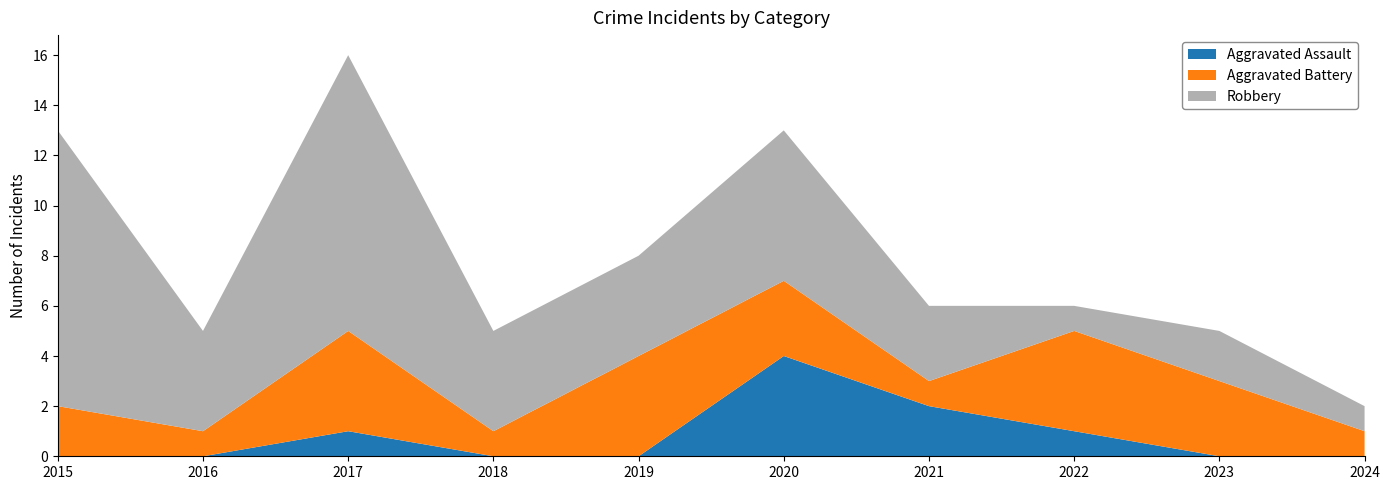

Reading left to right, transcribe all the data shown in this chart.

Aggravated Assault: 0	0	1	0	0	4	2	1	0	0
Aggravated Battery: 2	1	4	1	4	3	1	4	3	1
Robbery: 11	4	11	4	4	6	3	1	2	1